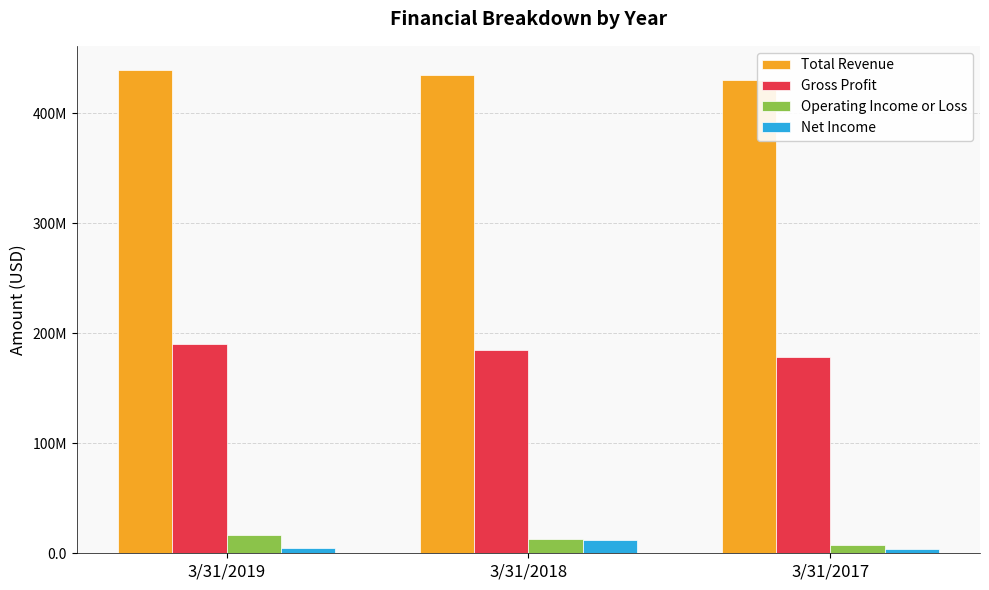

At how many categories does at least one series exceed 360455712?

3